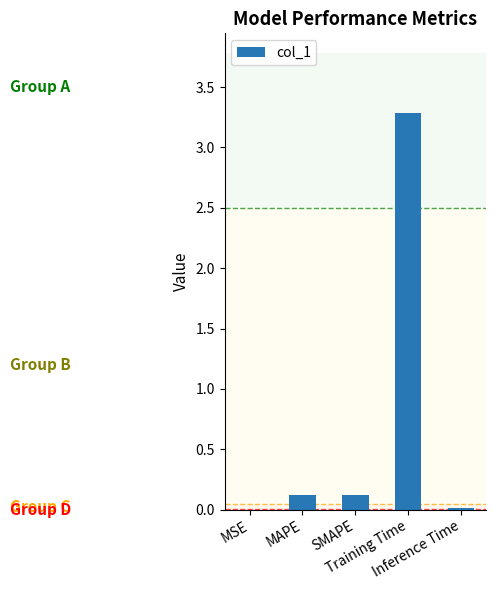

Which category has the highest value across all series?

Training Time